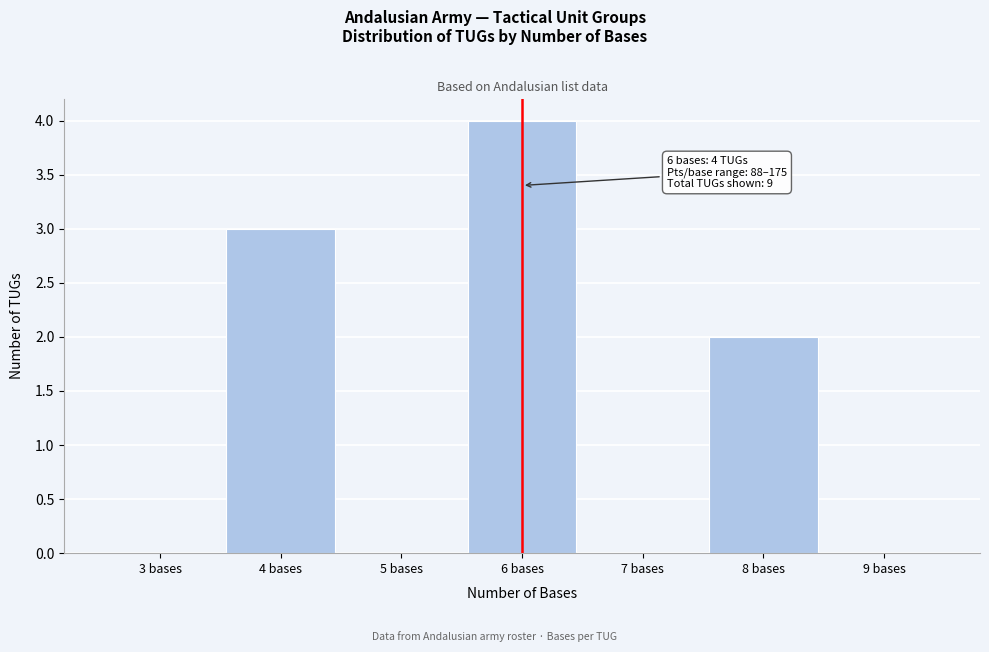

Which range on the x-axis has the tallest bar?

5.5 to 6.5